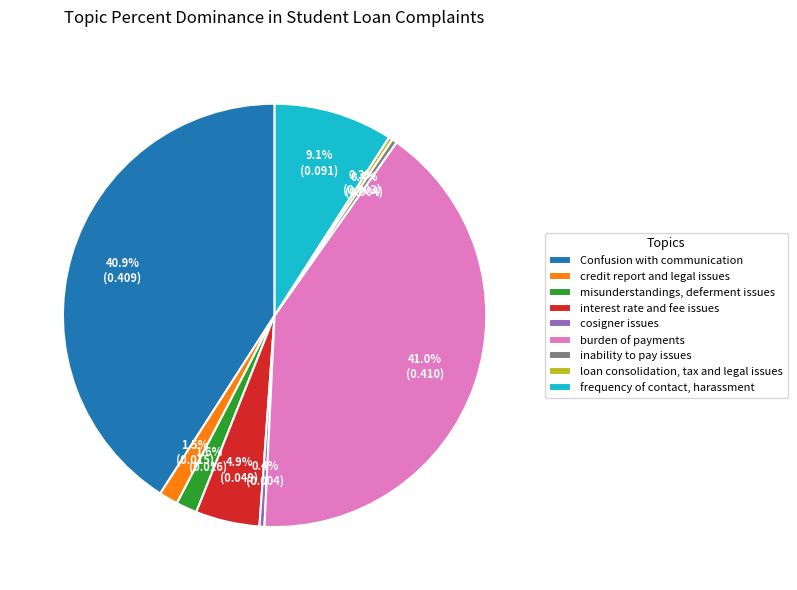

Which has a higher value, inability to pay issues or Confusion with communication?

Confusion with communication